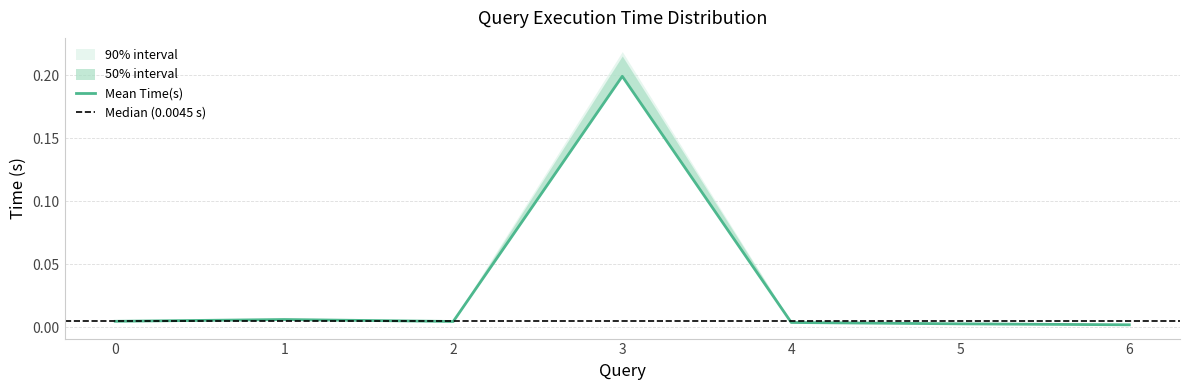

Reading right to left, list all the values displayed in this chart.

mean: 6=0.0	5=0.0	4=0.0	3=0.2	2=0.0	1=0.0	0=0.0
p25: 6=0.0	5=0.0	4=0.0	3=0.2	2=0.0	1=0.0	0=0.0
p75: 6=0.0	5=0.0	4=0.0	3=0.2	2=0.0	1=0.0	0=0.0
p10: 6=0.0	5=0.0	4=0.0	3=0.2	2=0.0	1=0.0	0=0.0
p90: 6=0.0	5=0.0	4=0.0	3=0.2	2=0.0	1=0.0	0=0.0